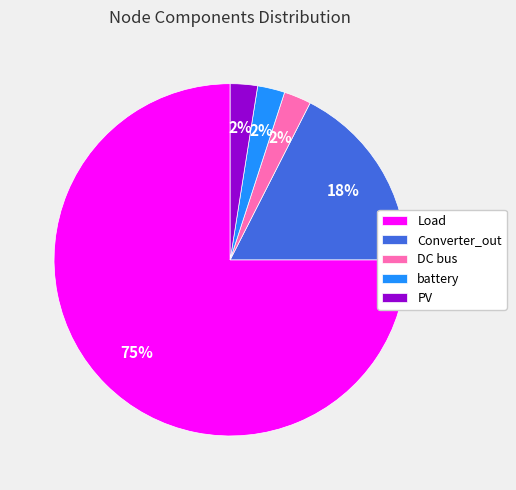

Approximately how many times larger is the value at DC bus compared to battery?

1.0